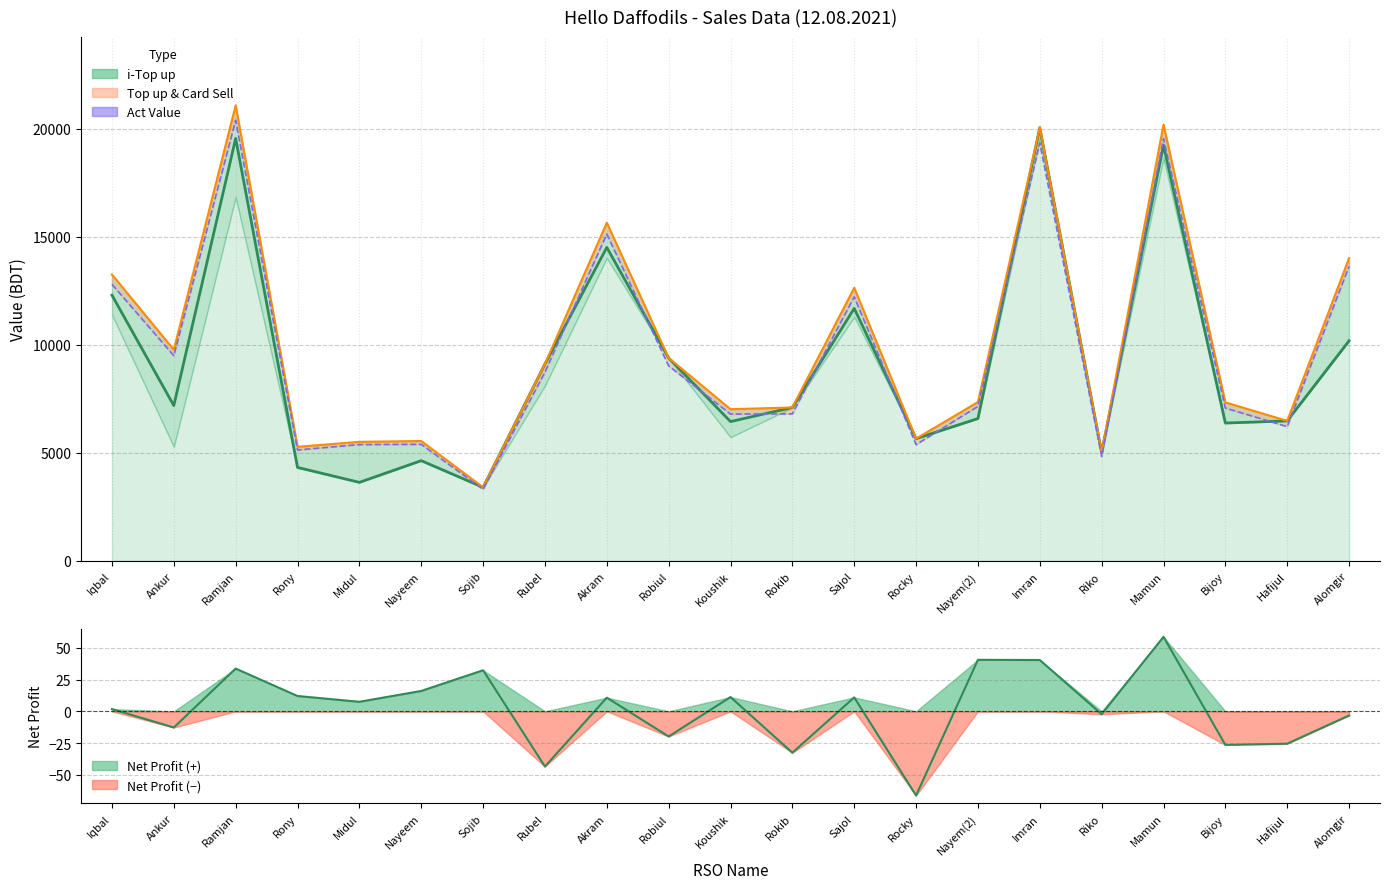

What is the minimum value shown in the chart?

3309.4